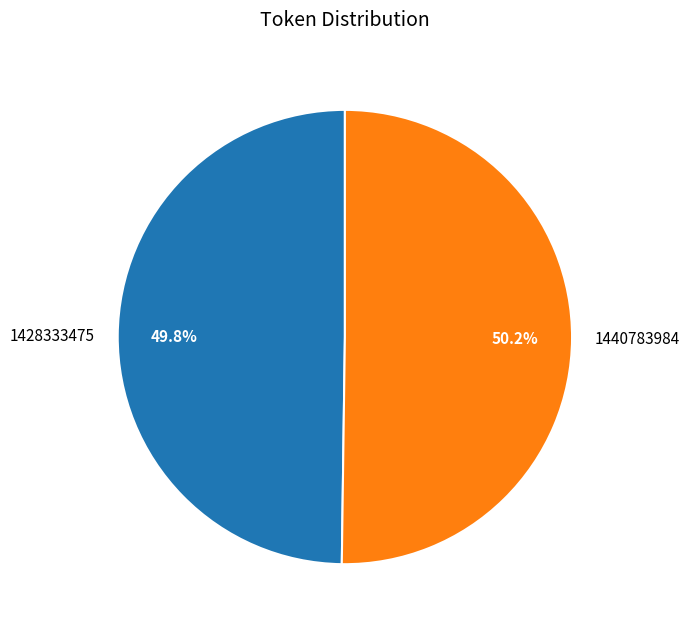

How many slices are in this pie chart?

2